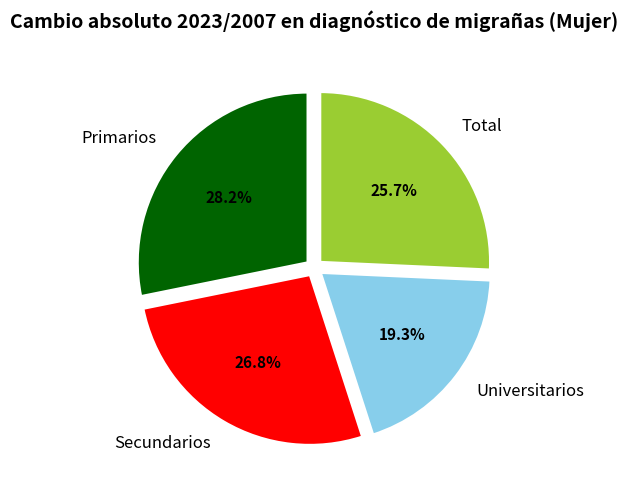

Does Total account for over 50% of the chart?

No